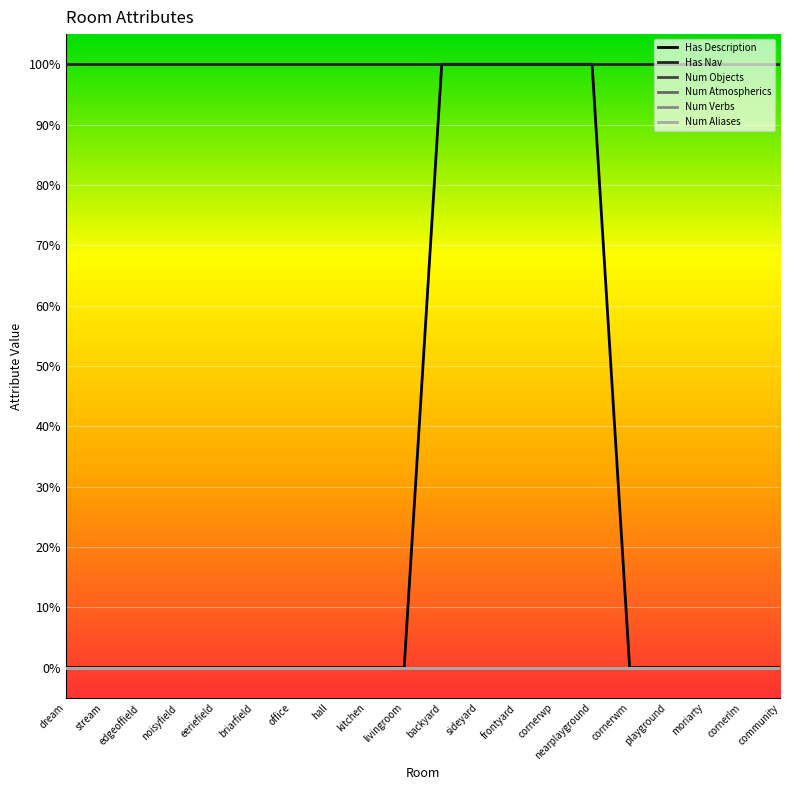

Does the chart have visible grid lines?

Yes